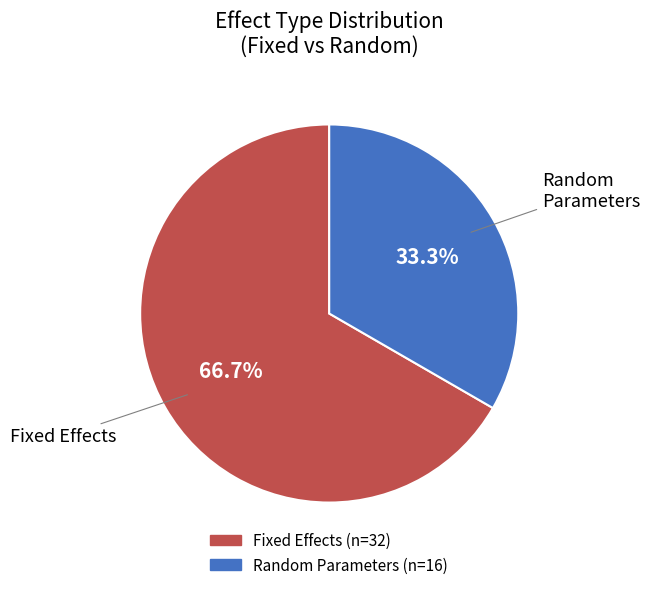

Is there a majority slice in this chart?

Yes